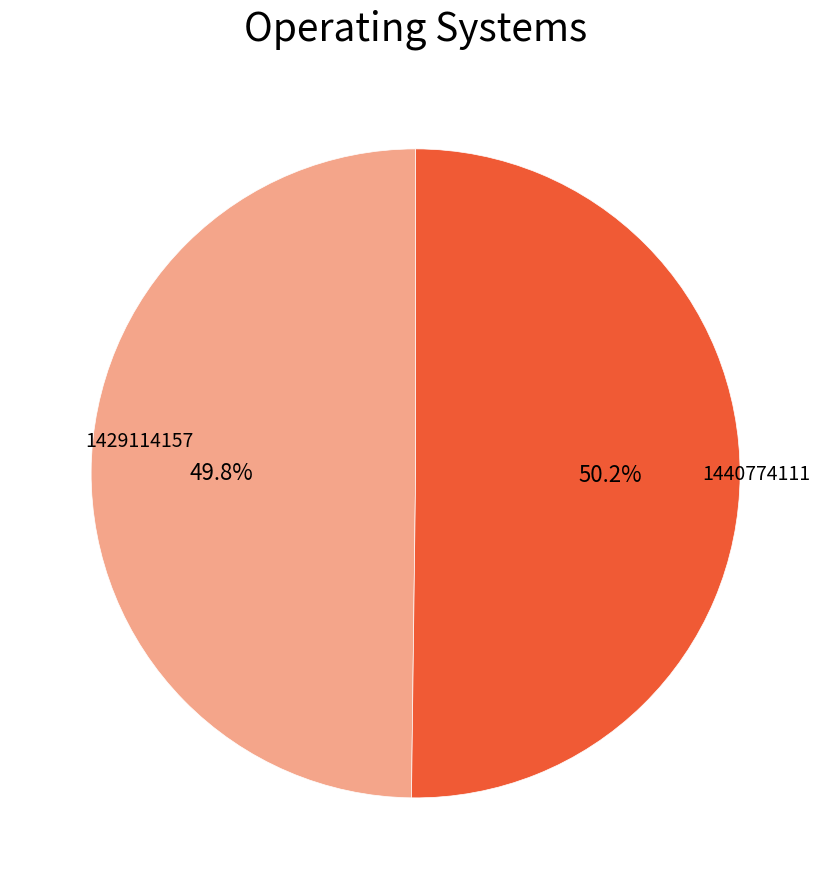

To the nearest percent, what is the average slice percentage?

50%